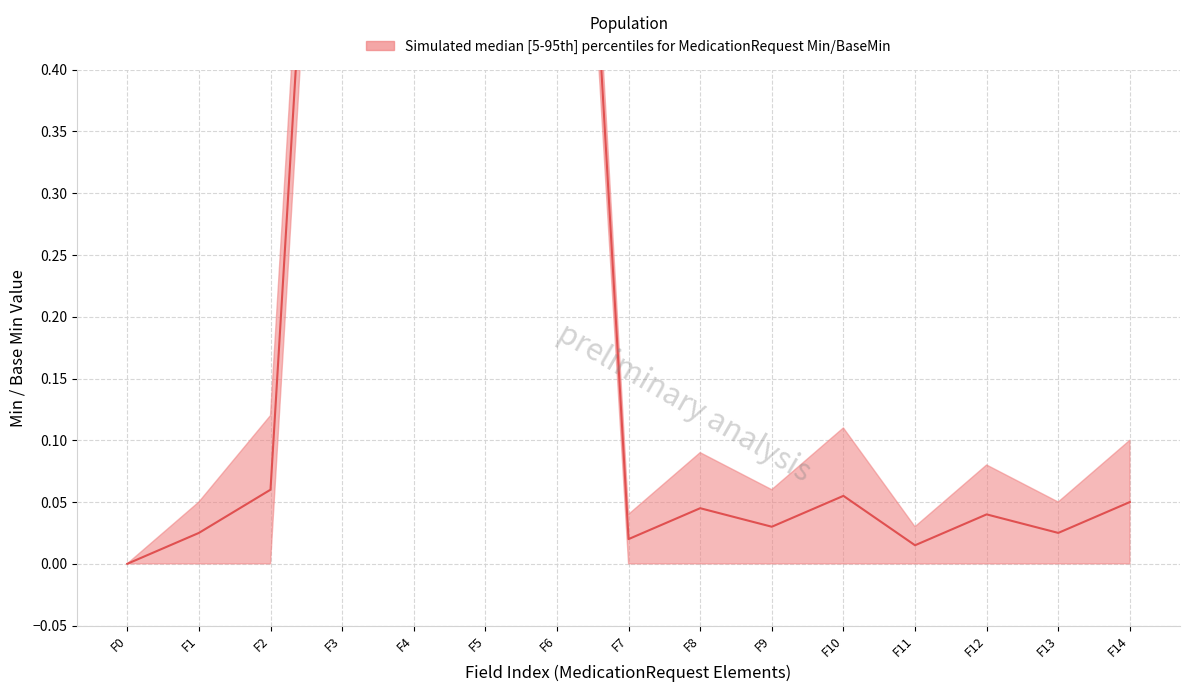

At which category does the chart reach its peak across all series?

F4